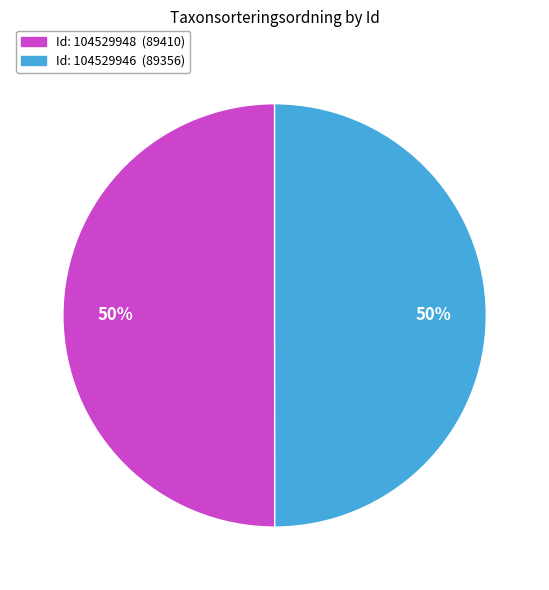

What is the ratio of the value at Id: 104529948 (89410) to the value at Id: 104529946 (89356)?

1.0